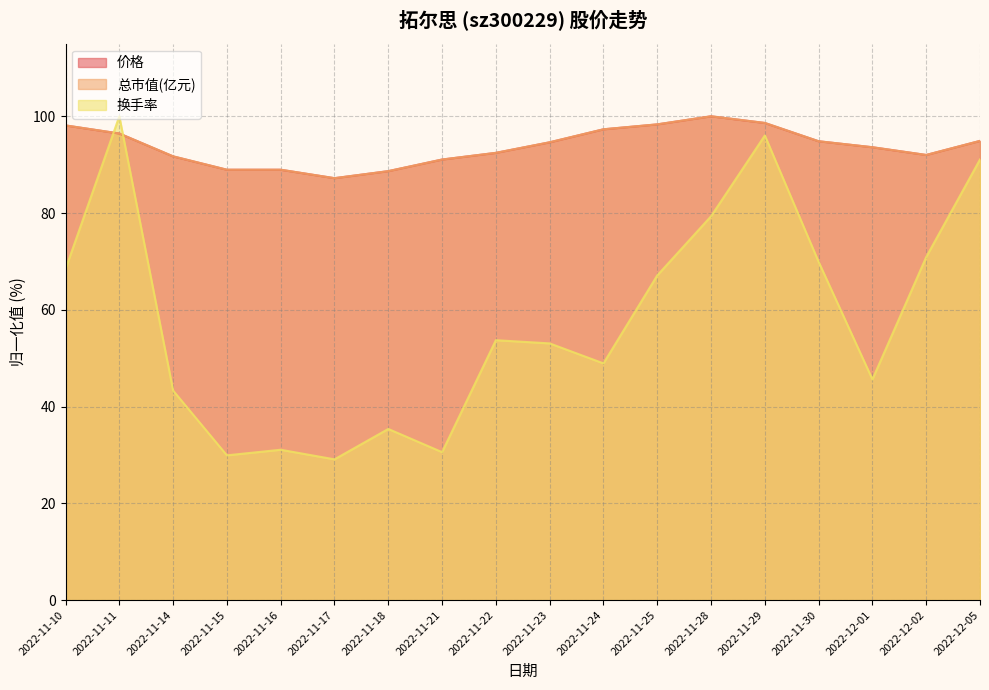

What is the approximate value of 总市值(亿元) at 2022-11-11?

96.4